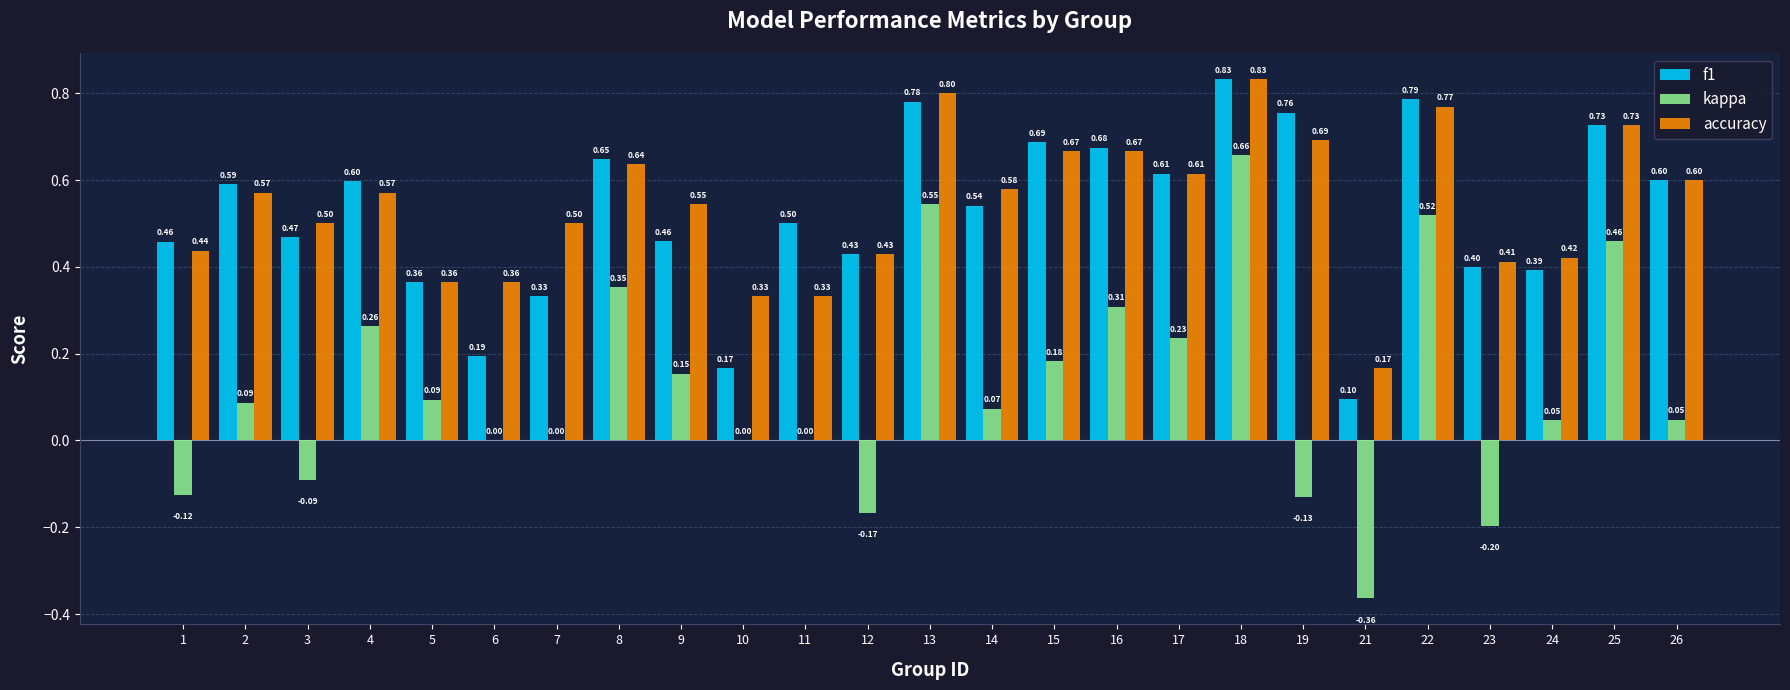

Read the accuracy value at 22.

0.8